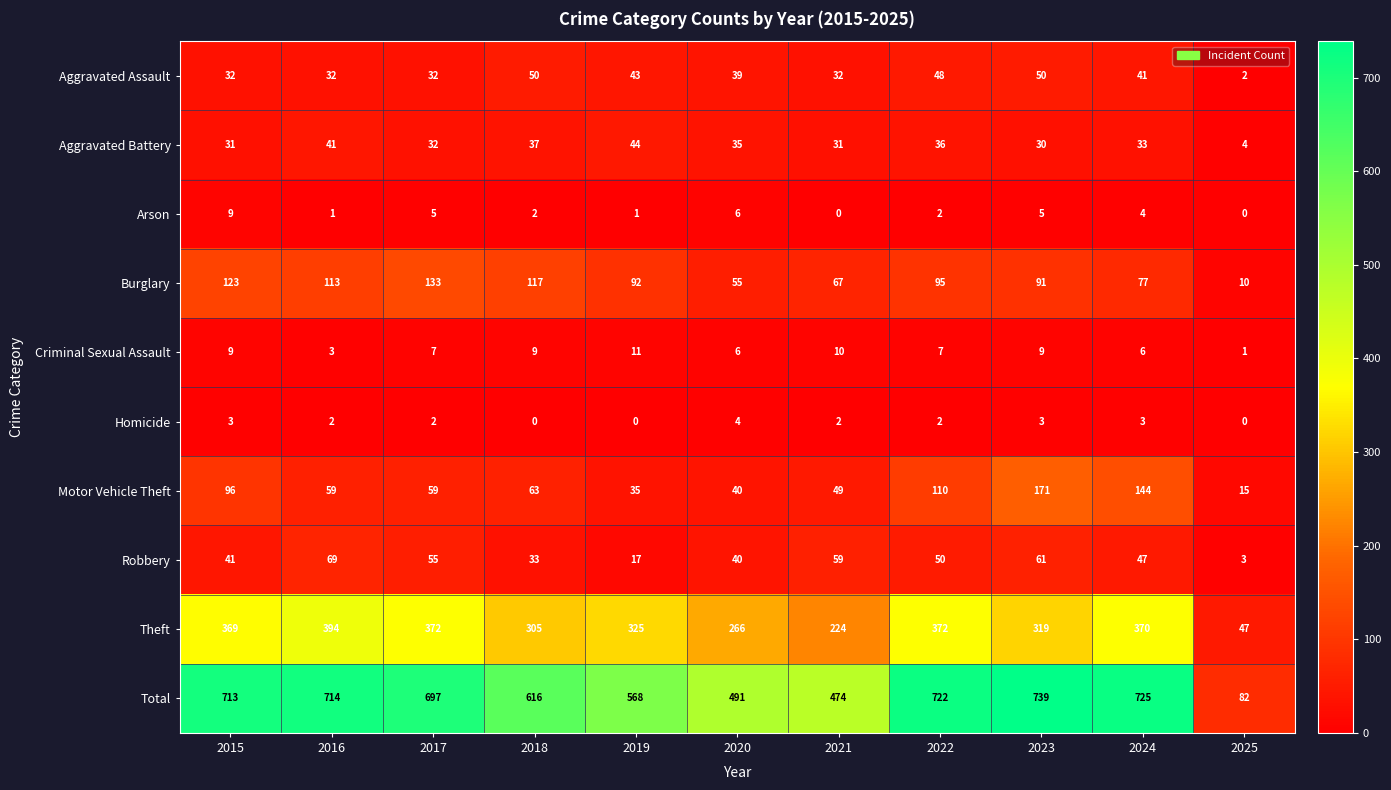

At which label does Burglary first exceed 92?

2015